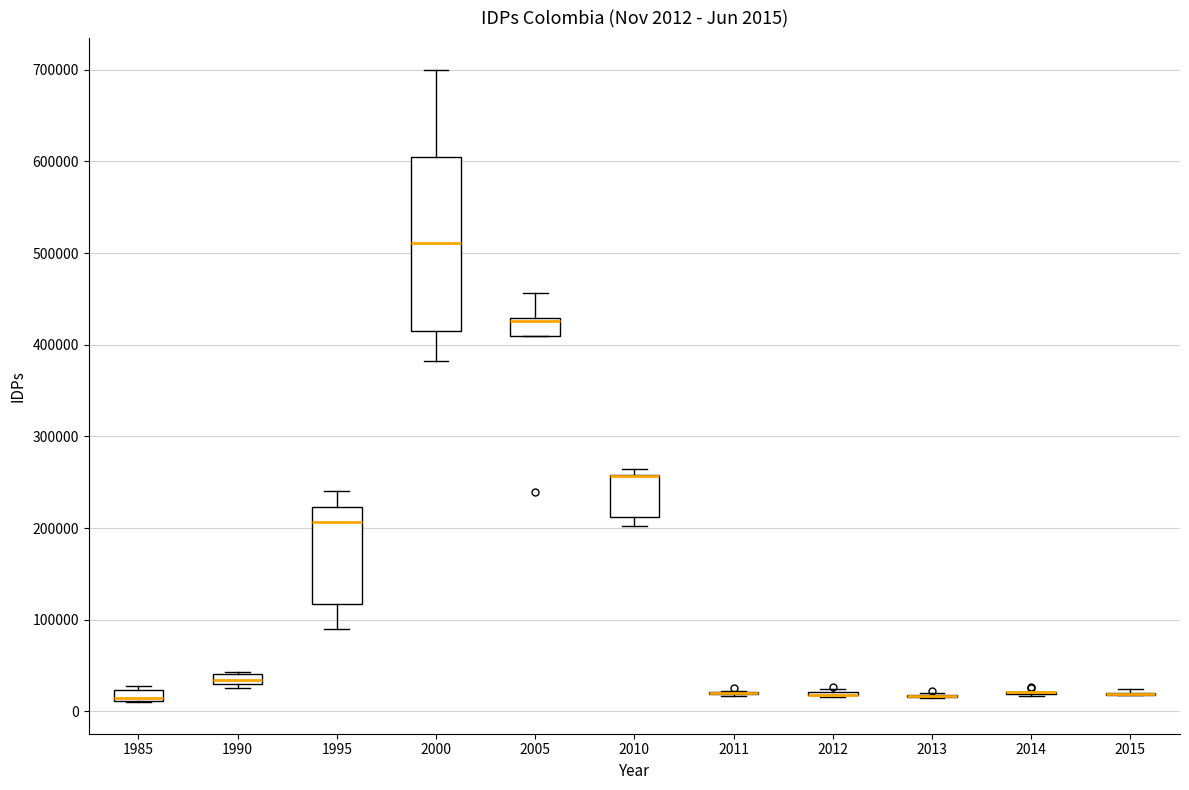

Which box is the tallest, from its lower edge to its upper edge?

2000